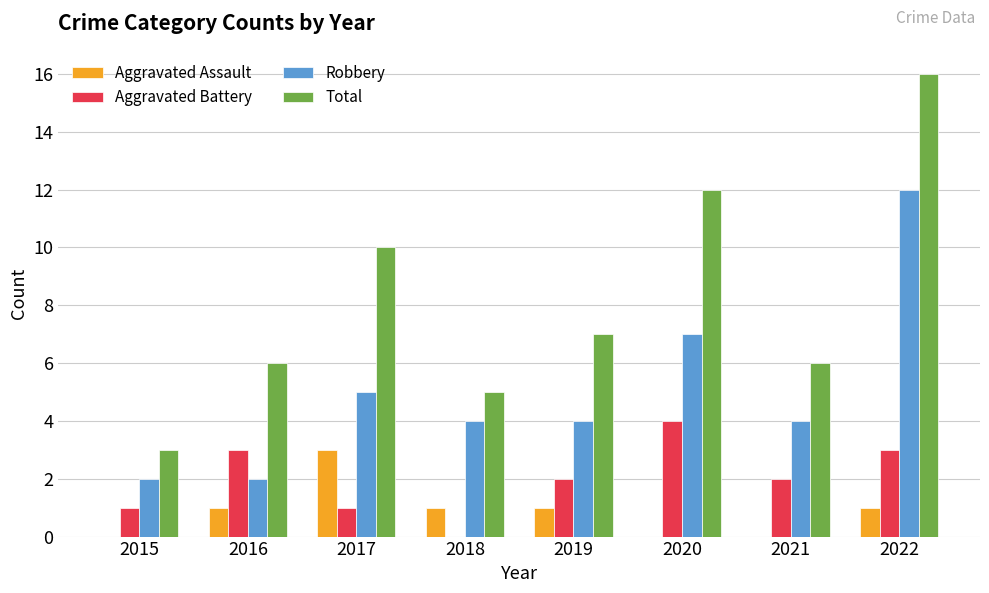

The Aggravated Battery series shows 0 at 2018. True or false?

True